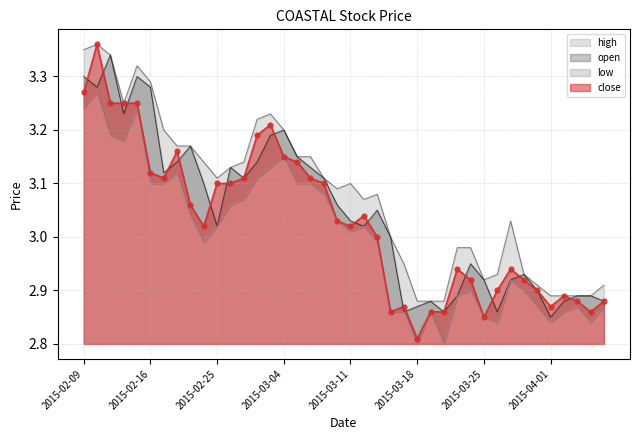

Which series contains the highest Y value?

close